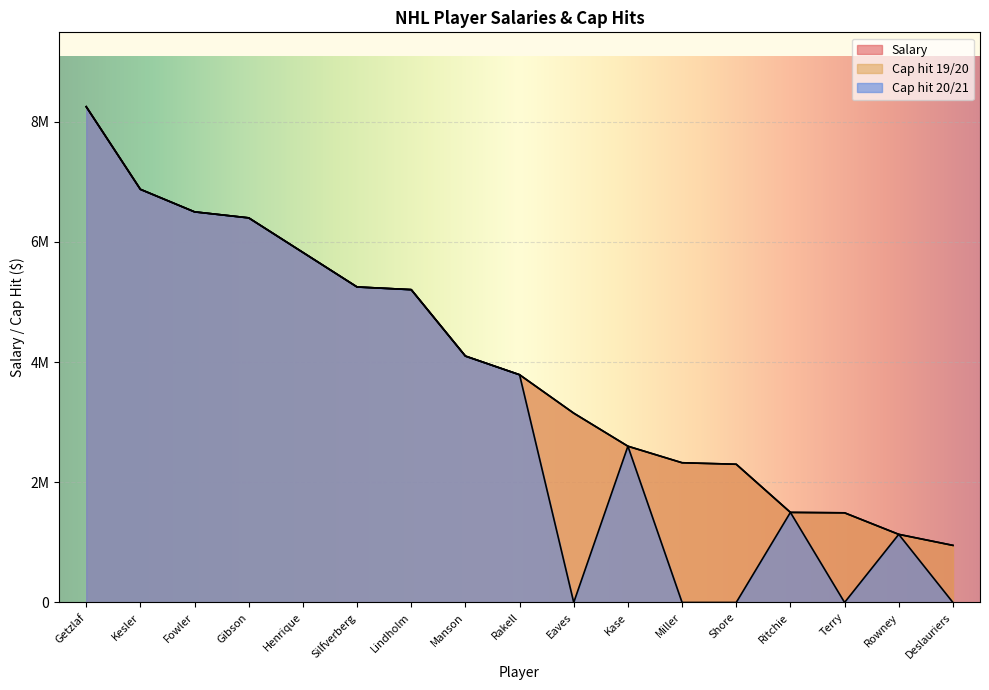

True or false: Cap hit 20/21 and Cap hit 19/20 intersect in this chart.

False